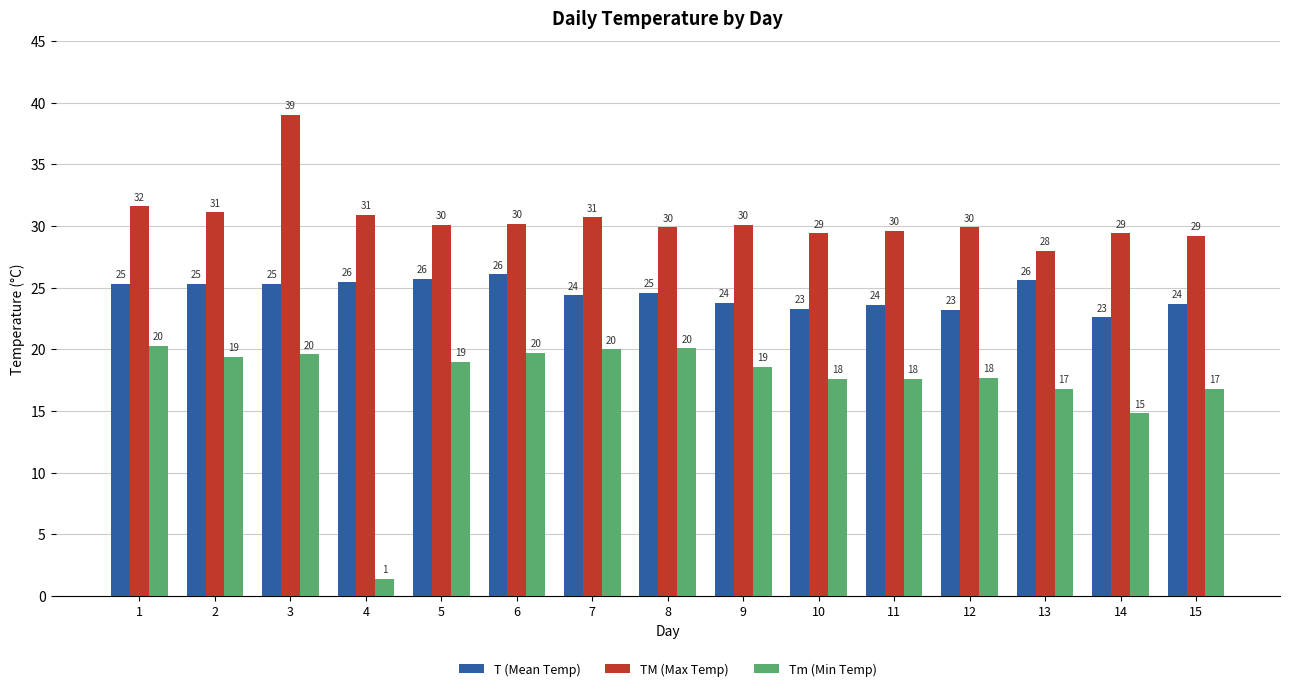

What is the sum of the T (Mean Temp) values at 2 and 10?

48.6